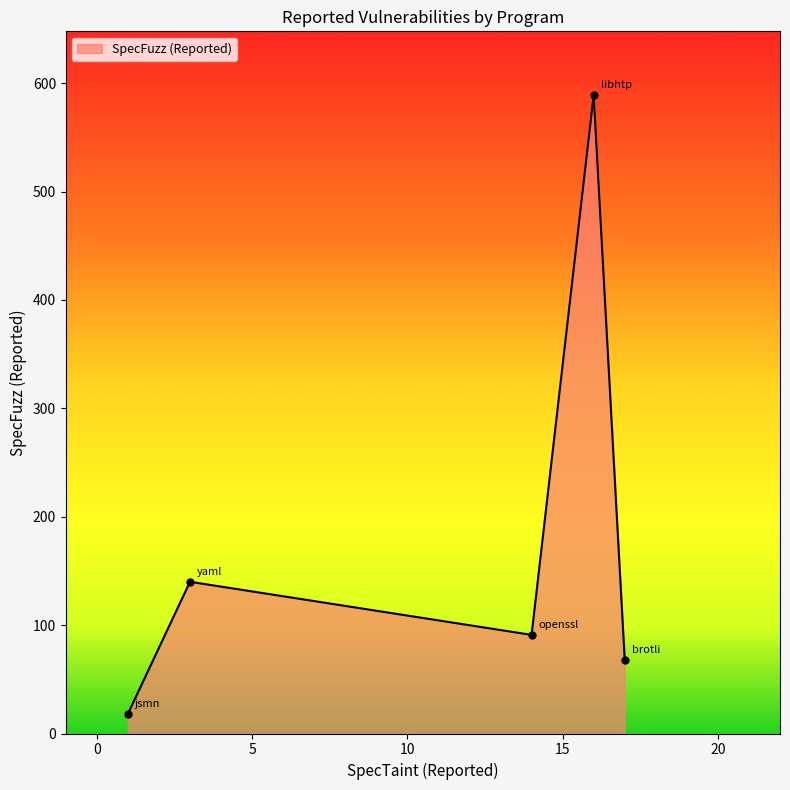

How many points are lower than both their immediate neighbors (excluding endpoints)?

1